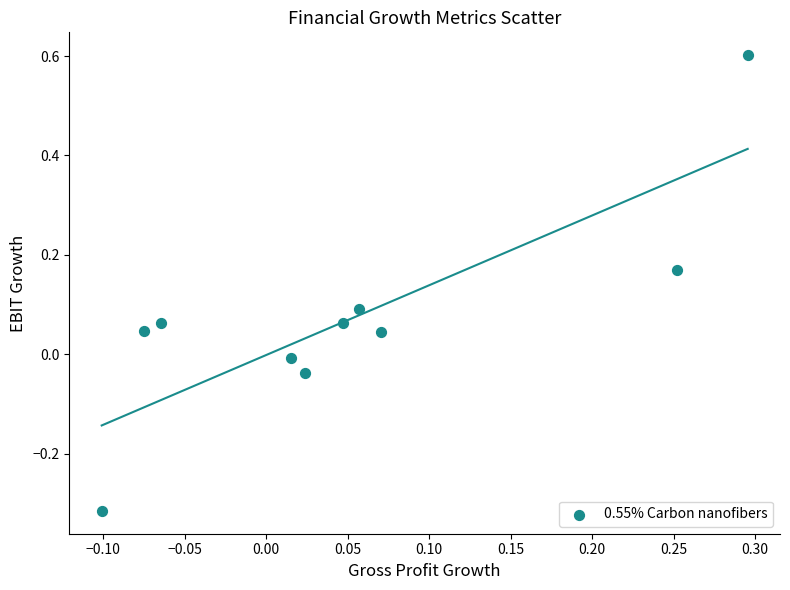

What is the range of Y values (max minus min)?

0.9